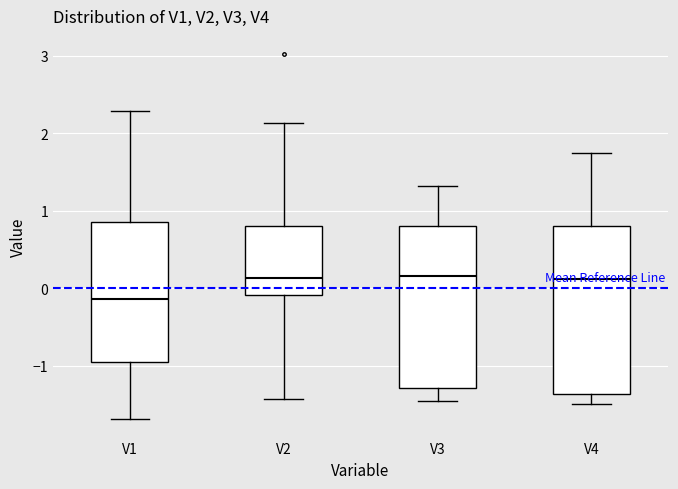

Reading left to right, read every box against the y-axis: the position of its median line, the range the box covers, and the ends of its whiskers. The values are not printed on the chart, so give them approximately, as read against the axis.

V1: median -0.1, box -0.9 to 0.9, whiskers -1.7 to 2.3
V2: median 0.1, box -0.1 to 0.8, whiskers -1.4 to 2.1
V3: median 0.2, box -1.3 to 0.8, whiskers -1.5 to 1.3
V4: median 0.1, box -1.4 to 0.8, whiskers -1.5 to 1.7